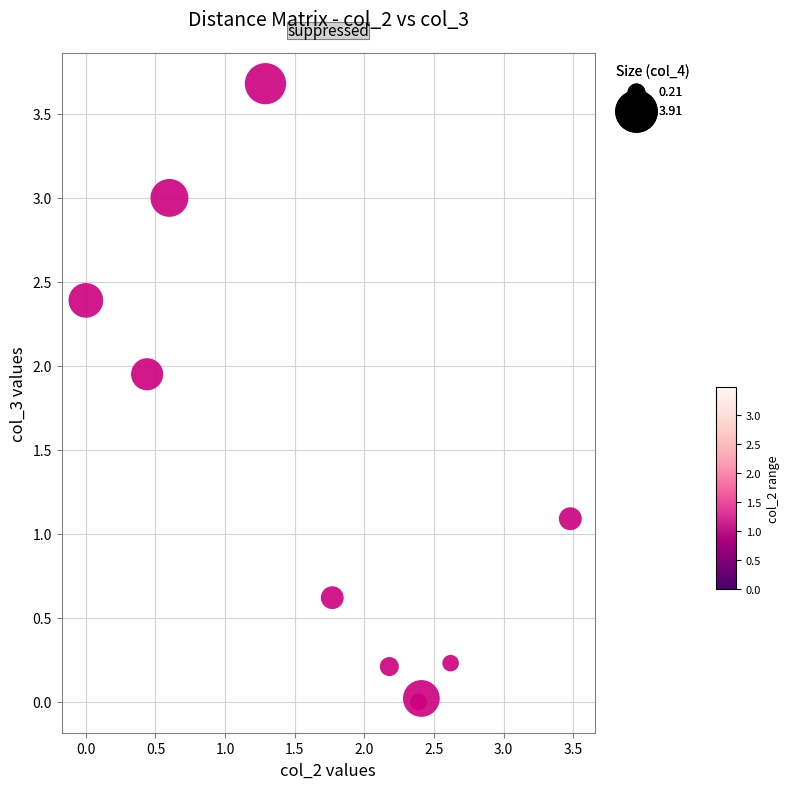

What Y value in the scatter plot is closest to 1?

1.1